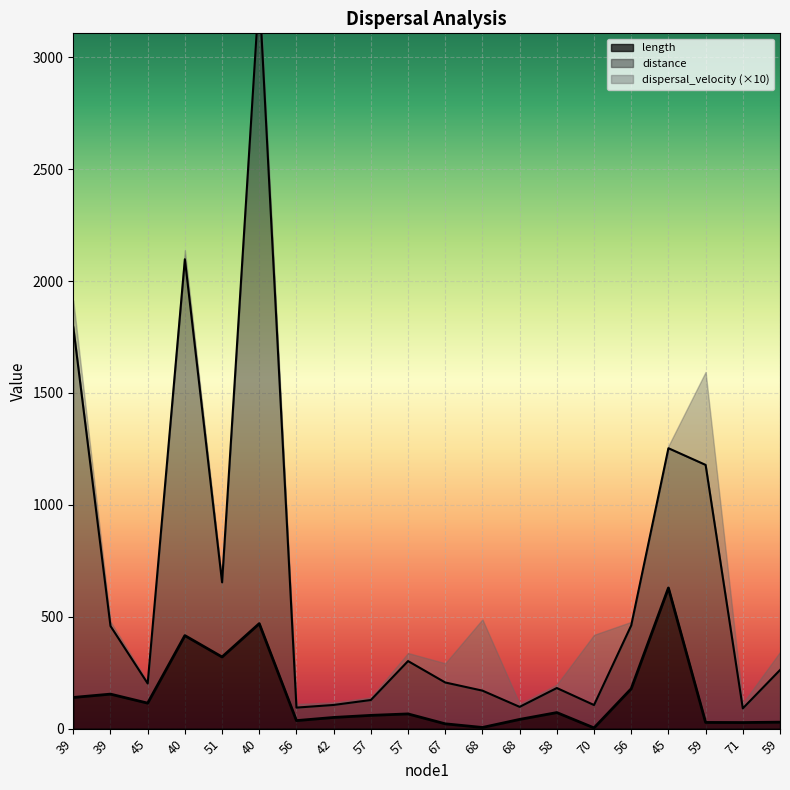

True or false: distance and length intersect in this chart.

False